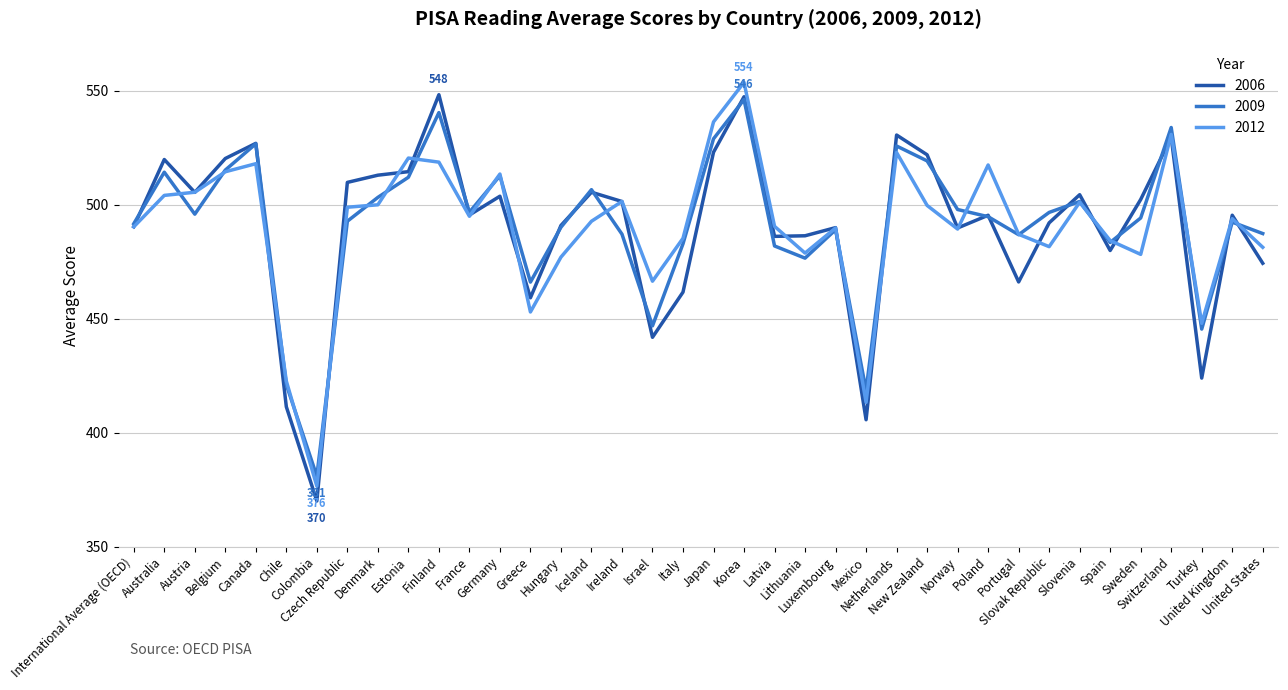

What is the highest value of the 2012 series?

553.8